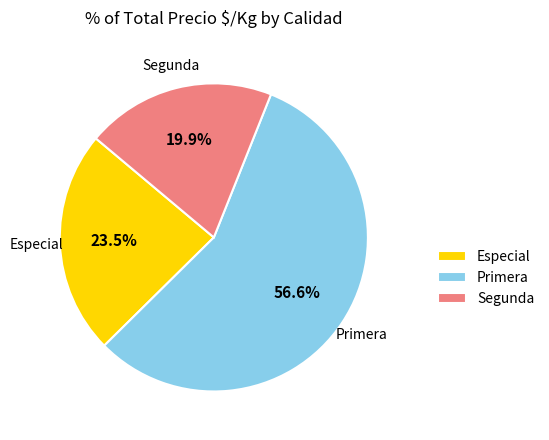

What is the largest slice in the pie chart?

Primera